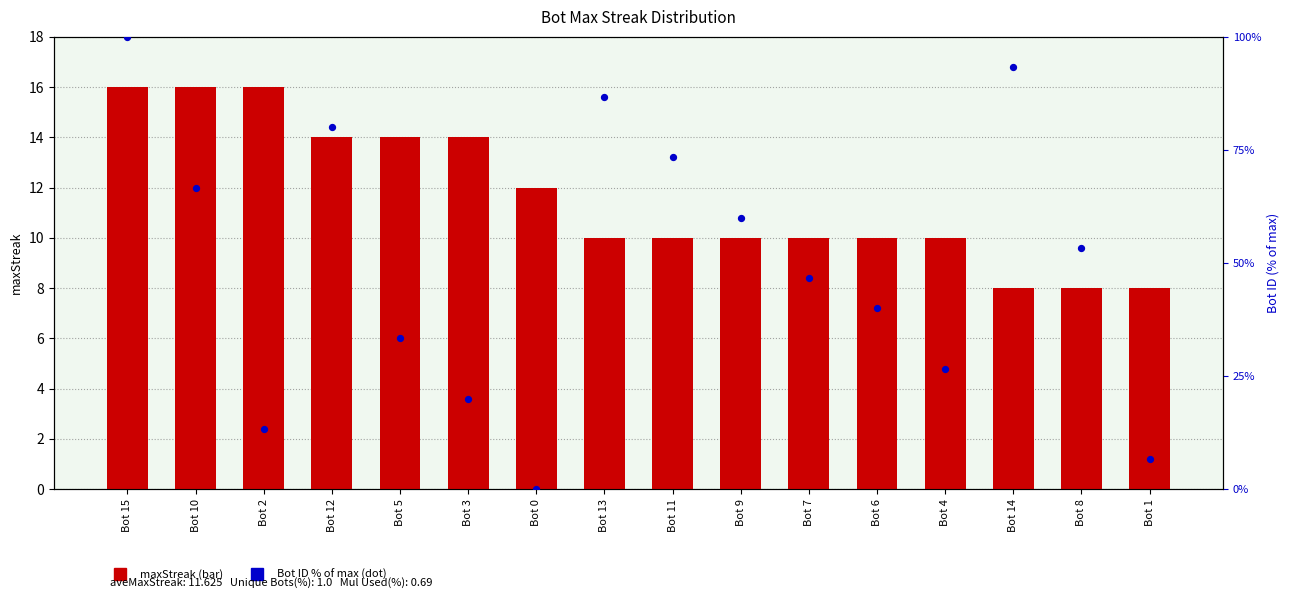

Is the value of maxStreak at Bot 11 greater than the value of Bot ID % of max at Bot 11?

No